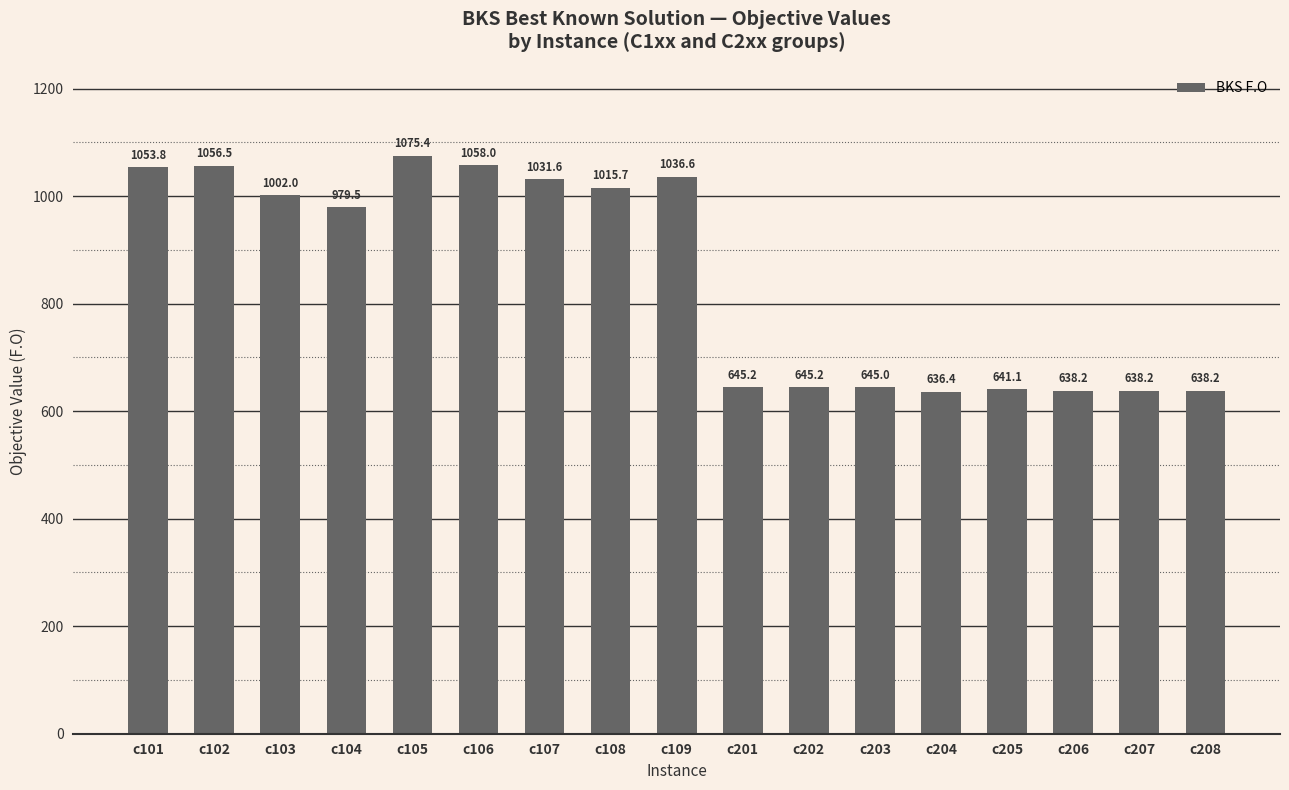

Are the bars grouped side by side (vs. stacked)?

No